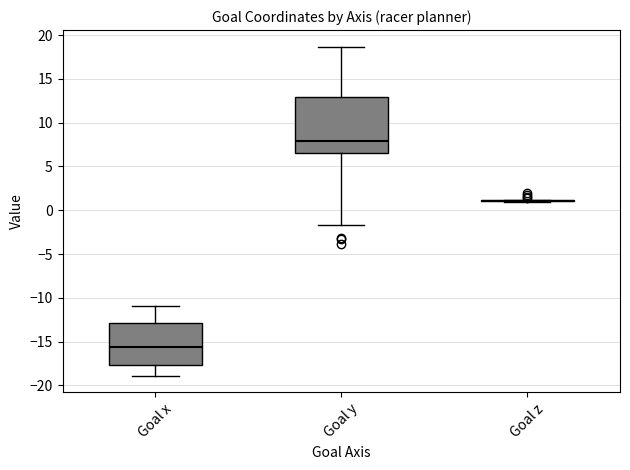

Reading left to right, transcribe this box plot: for each box, give where its median line is, the range the box spans, and where its two whiskers end, as read against the y-axis. The values are not printed on the chart, so give them approximately, as read against the axis.

Goal x: median -15.5, box -17.5 to -13.0, whiskers -19.0 to -11.0
Goal y: median 8.0, box 6.5 to 13.0, whiskers -1.5 to 18.5
Goal z: box collapsed to a line at 1.0, whiskers 1.0 to 1.0